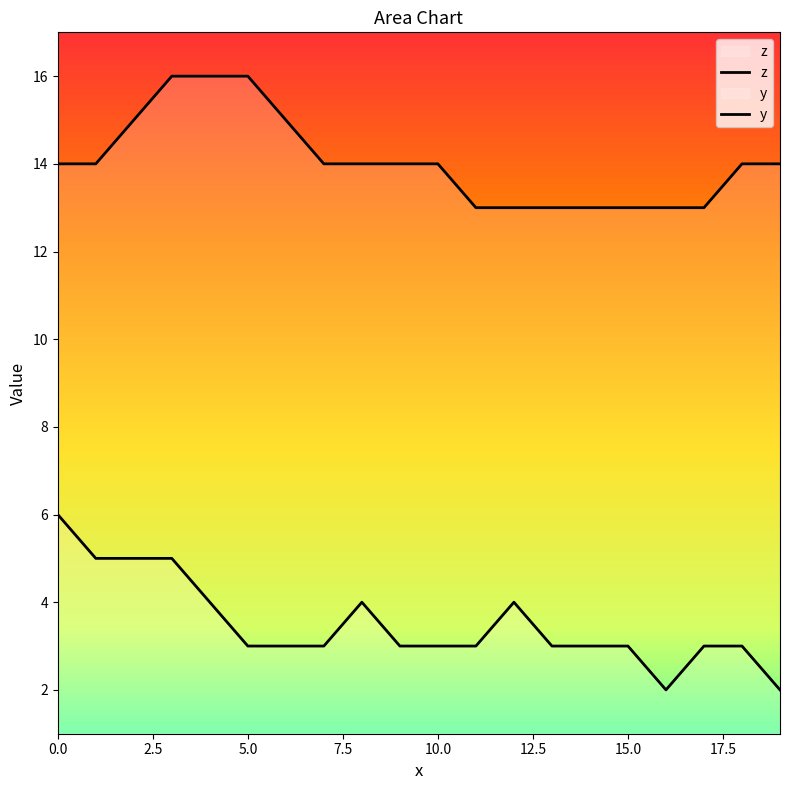

True or false: z and y intersect in this chart.

False